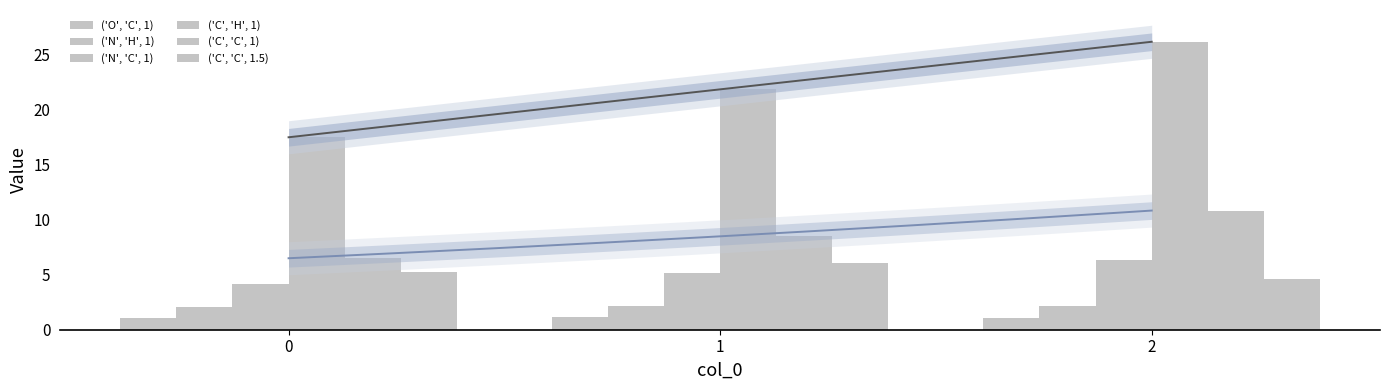

What are all the series names shown in the legend?

('O', 'C', 1), ('N', 'H', 1), ('N', 'C', 1), ('C', 'H', 1), ('C', 'C', 1), ('C', 'C', 1.5)